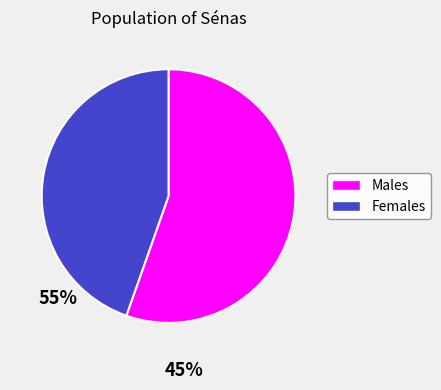

Rank the categories by value from highest to lowest.

Males, Females